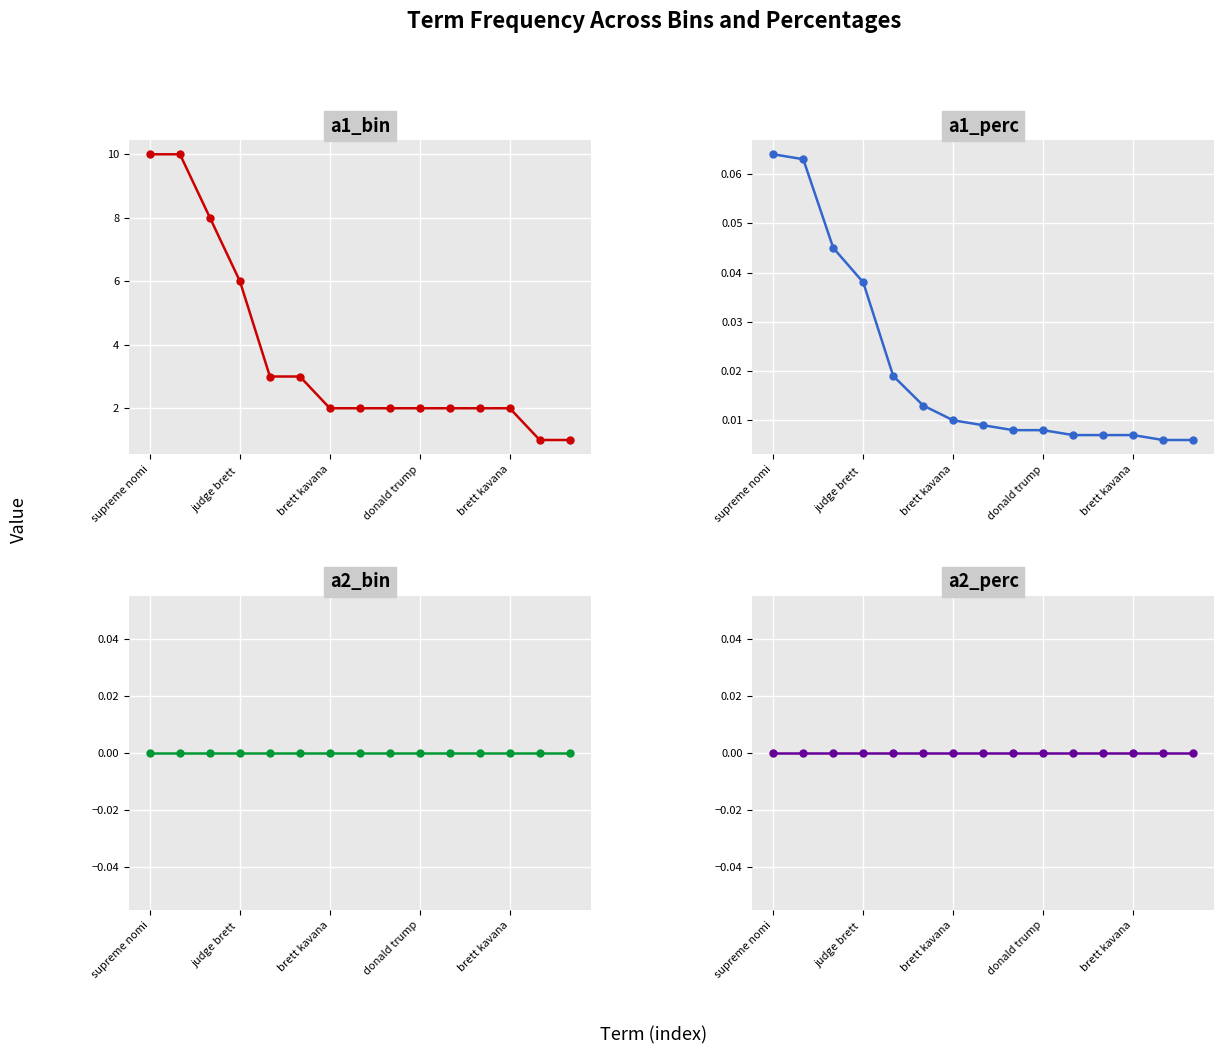

True or false: a1_bin has more than 2 interior local peaks.

False